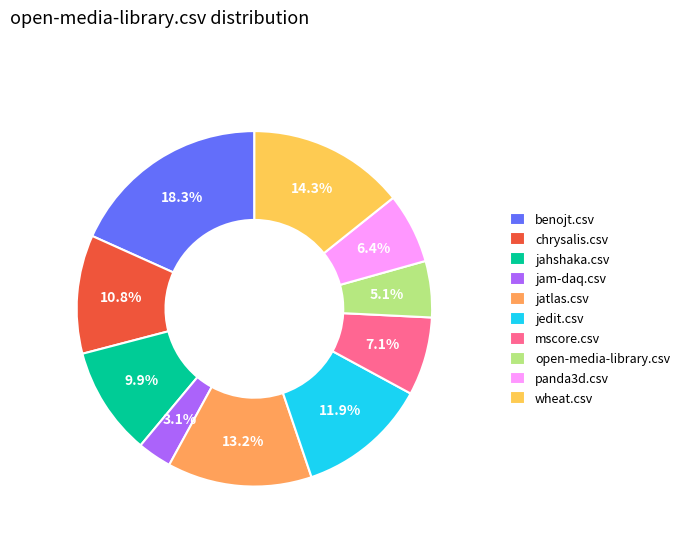

Which slice is the smallest?

jam-daq.csv